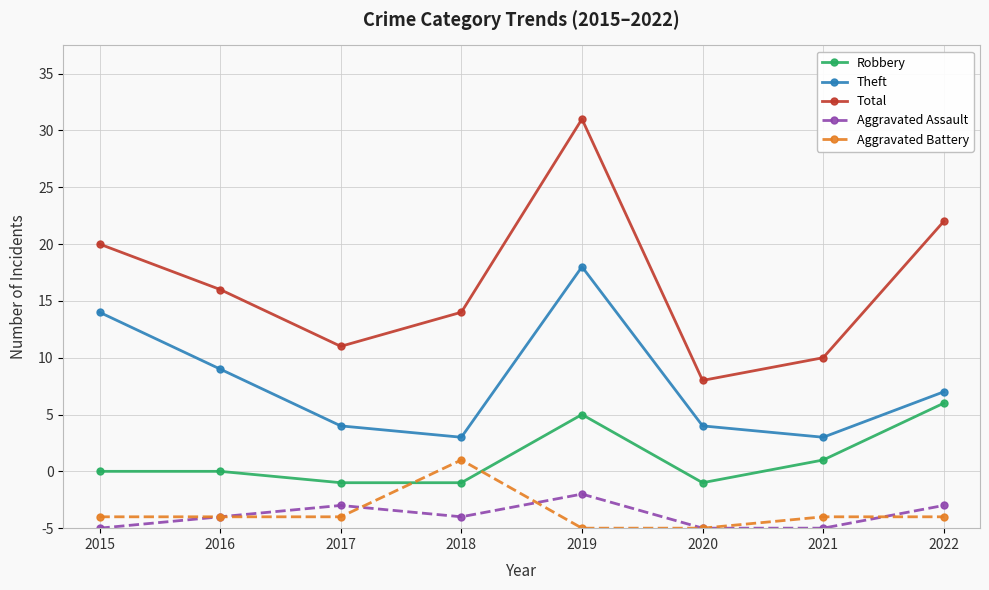

What is the value of the Total point at the 2nd from the left?

21